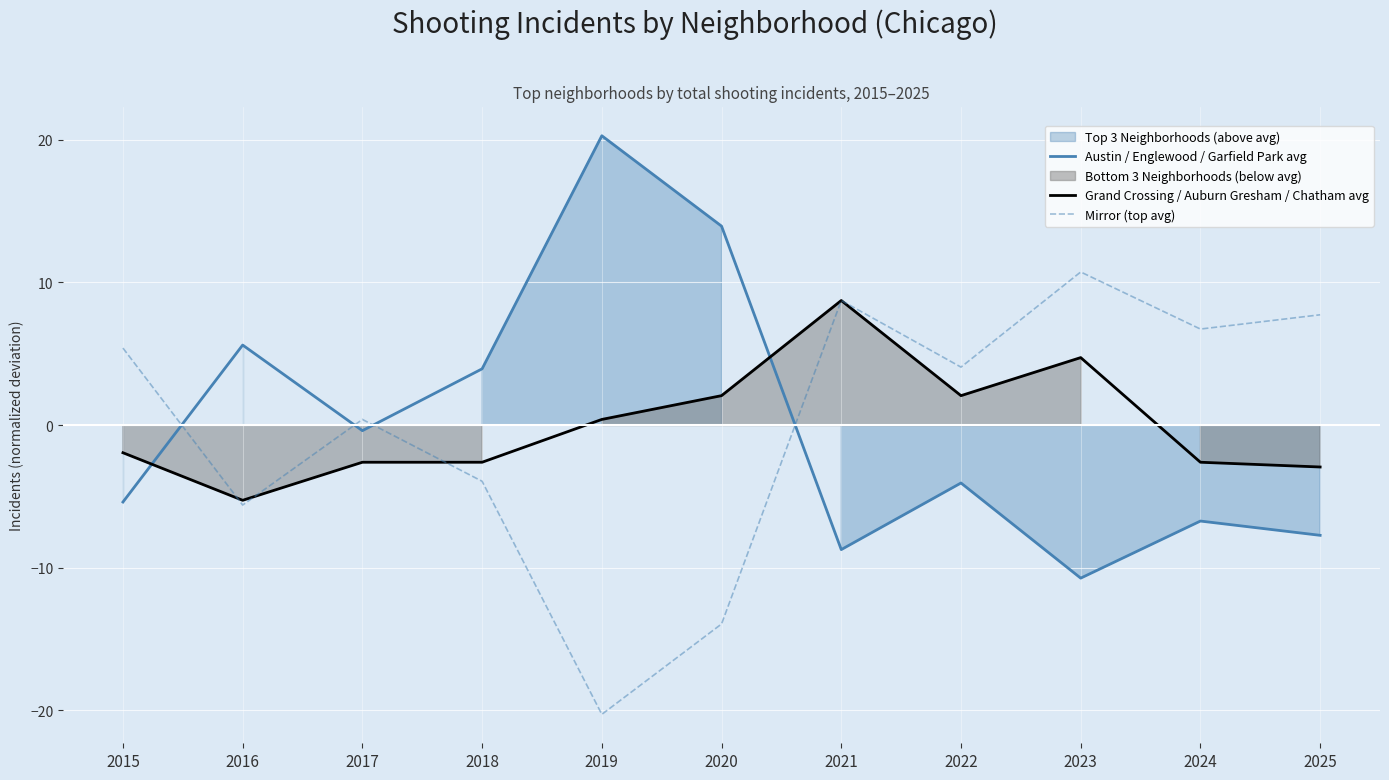

Reading left to right, extract all data points from this chart.

Austin / Englewood / Garfield Park avg: 2015=-5.4	2016=5.6	2017=-0.4	2018=3.9	2019=20.3	2020=13.9	2021=-8.7	2022=-4.1	2023=-10.7	2024=-6.7	2025=-7.7
Grand Crossing / Auburn Gresham / Chatham avg: 2015=-1.9	2016=-5.3	2017=-2.6	2018=-2.6	2019=0.4	2020=2.1	2021=8.7	2022=2.1	2023=4.7	2024=-2.6	2025=-2.9
Mirror (top avg): 2015=5.4	2016=-5.6	2017=0.4	2018=-3.9	2019=-20.3	2020=-13.9	2021=8.7	2022=4.1	2023=10.7	2024=6.7	2025=7.7